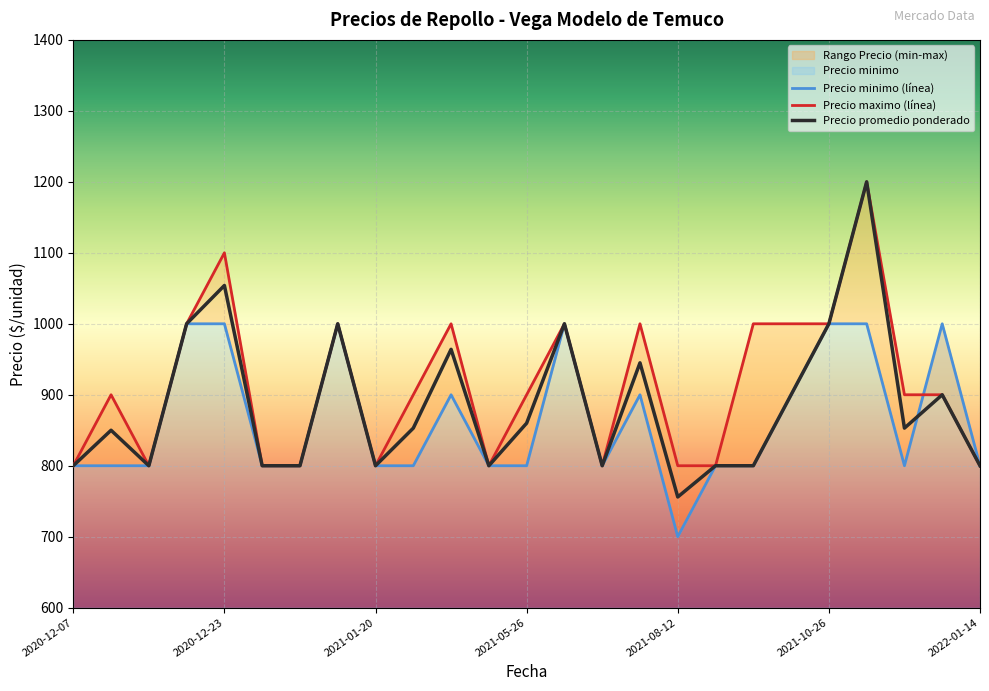

Which series has the largest total across all categories?

Precio maximo